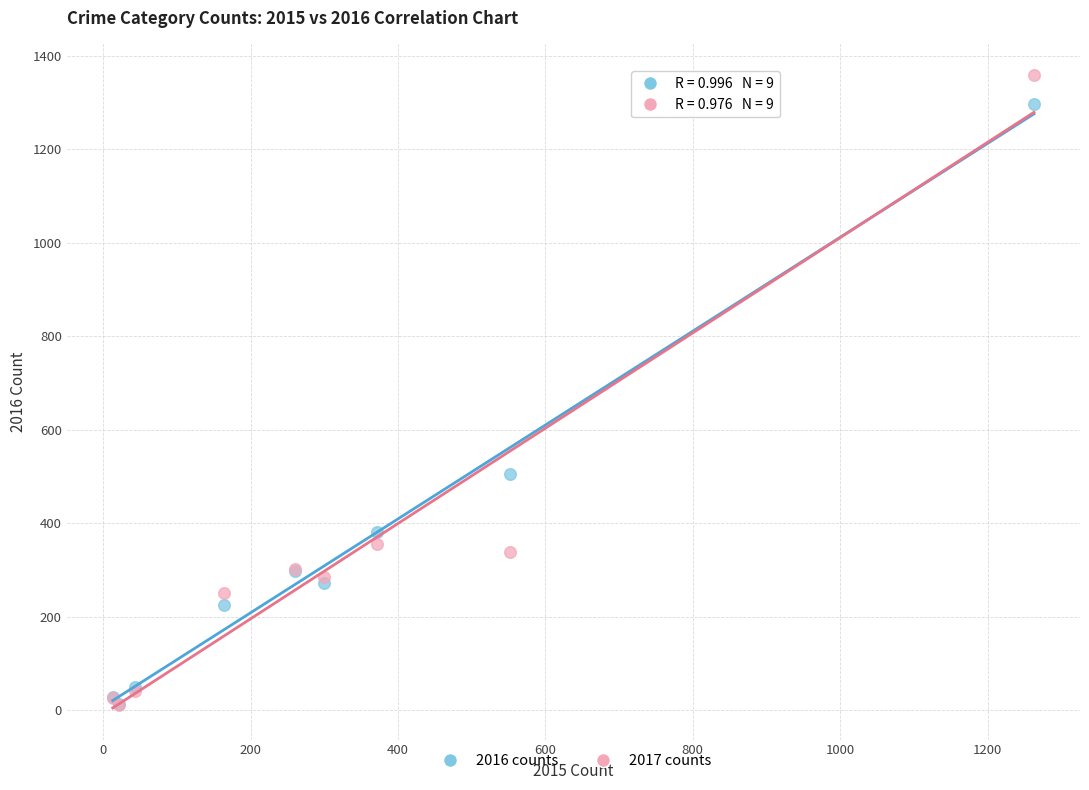

Which series contains the highest Y value?

2017 counts